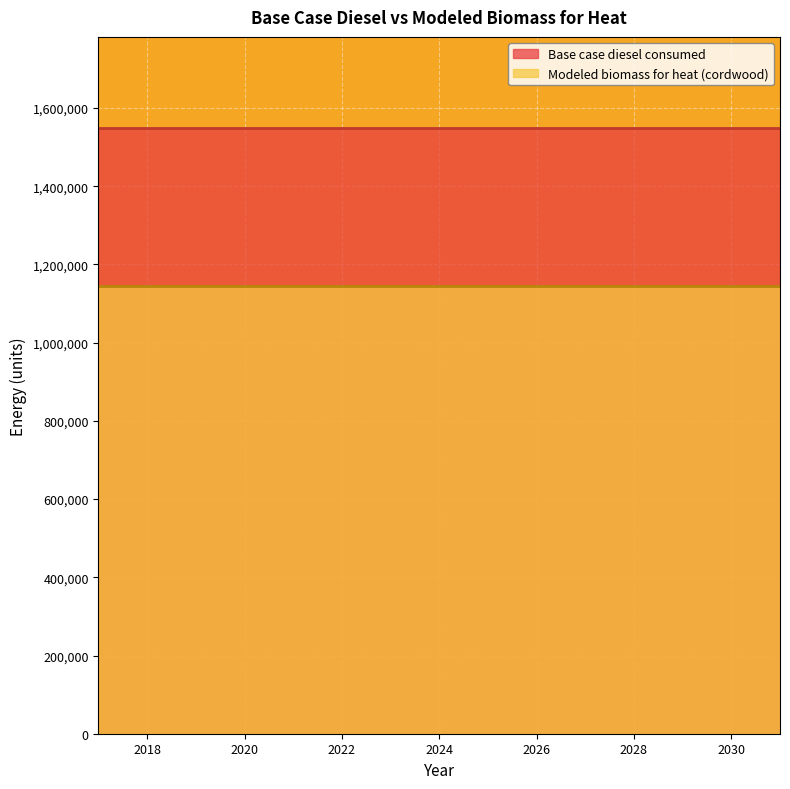

Rank the series by their average value, from highest to lowest.

Base case diesel consumed, Modeled biomass for heat (cordwood)